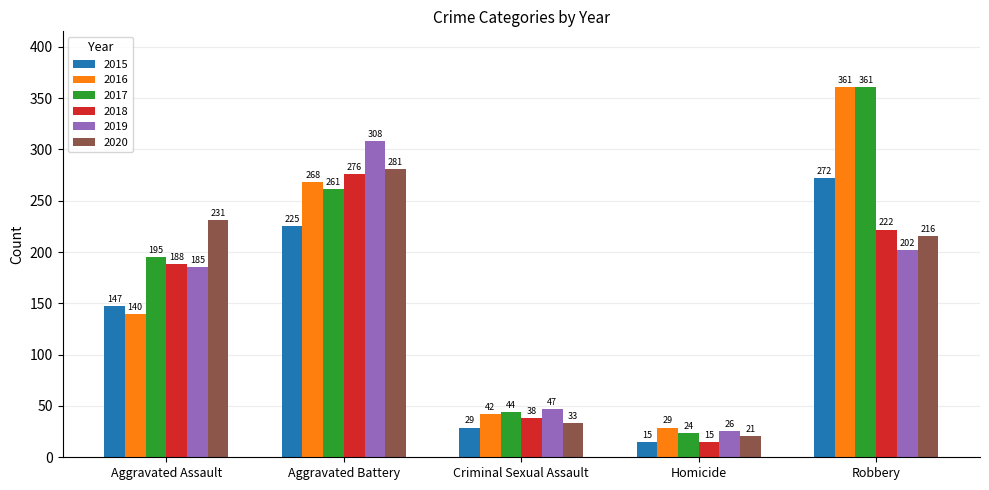

What is the total value across all series at Homicide?

130